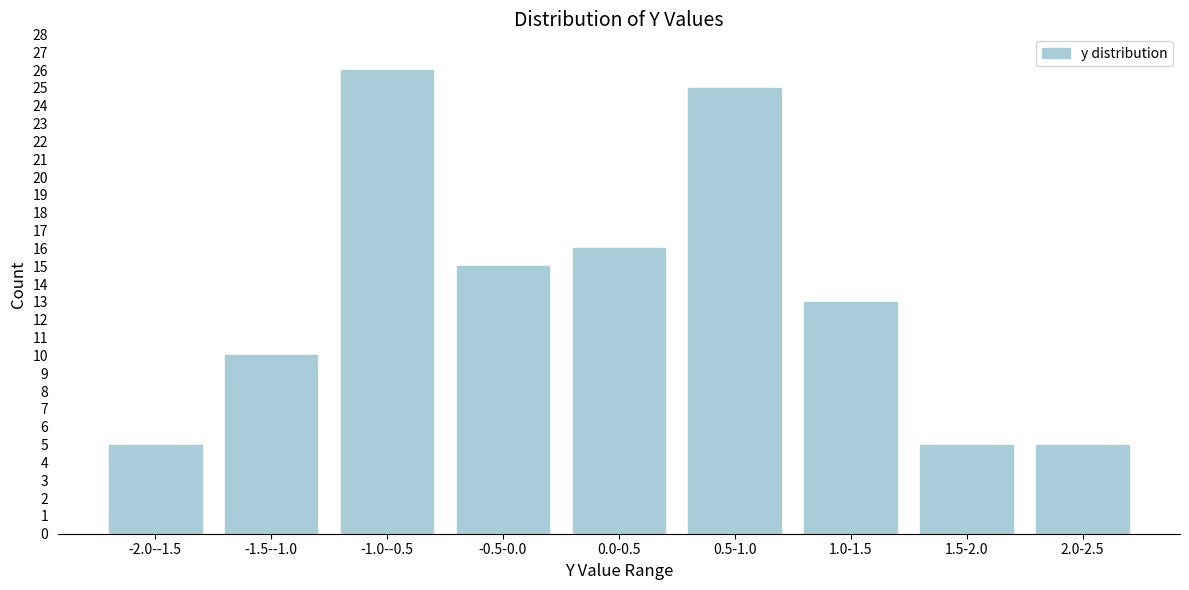

Reading left to right, extract all data points from this chart.

5	10	26	15	16	25	13	5	5